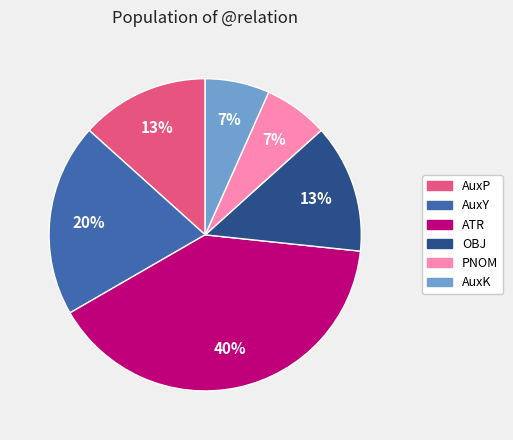

What is the largest slice in the pie chart?

ATR